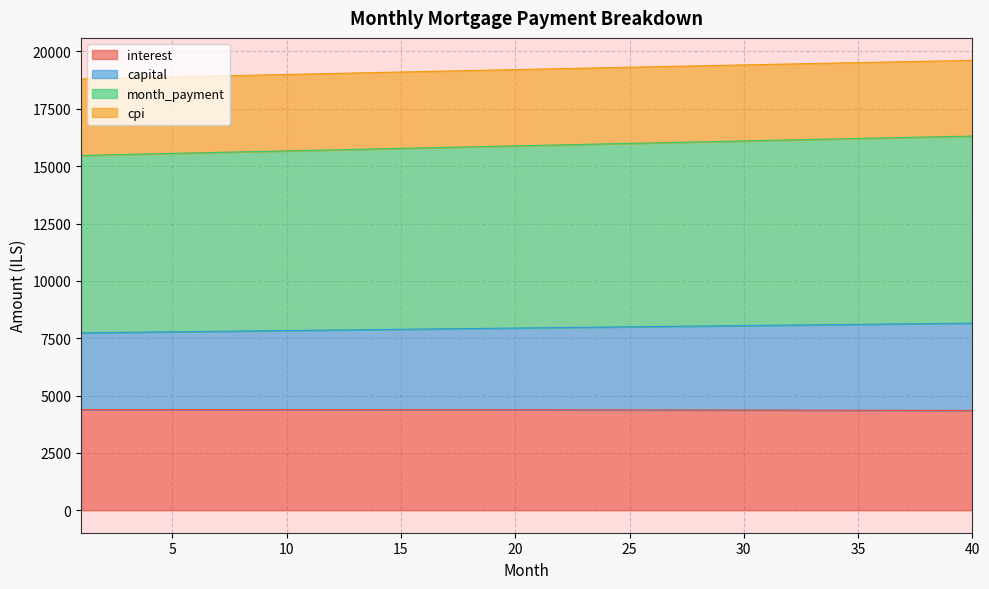

How many lines are shown in the chart?

4